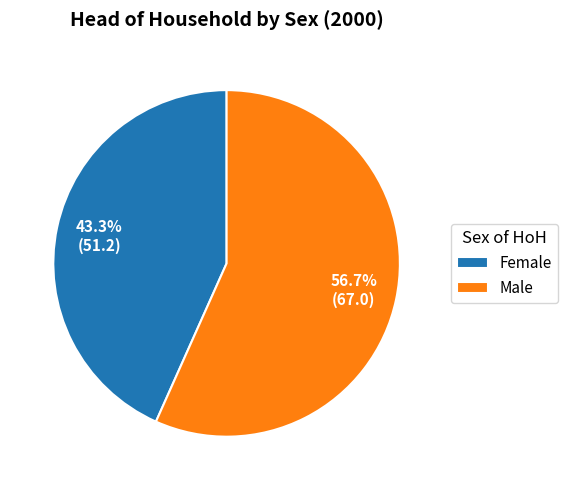

Between Female and Male, which is larger?

Male